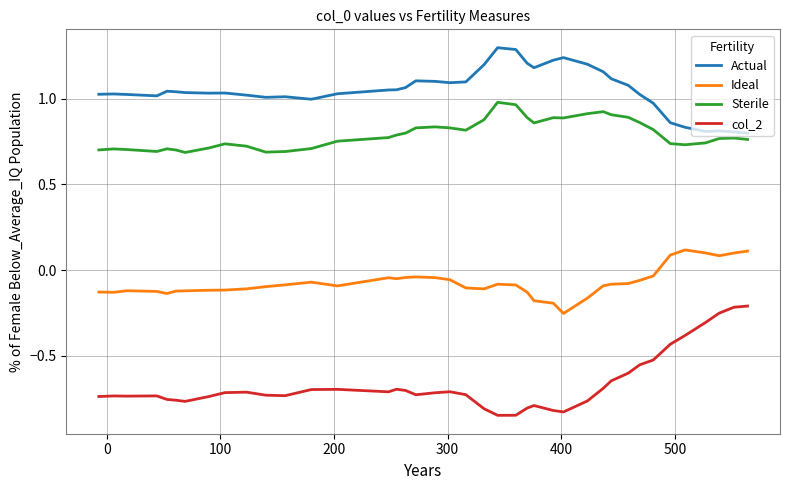

Which series has the largest total across all categories?

Actual